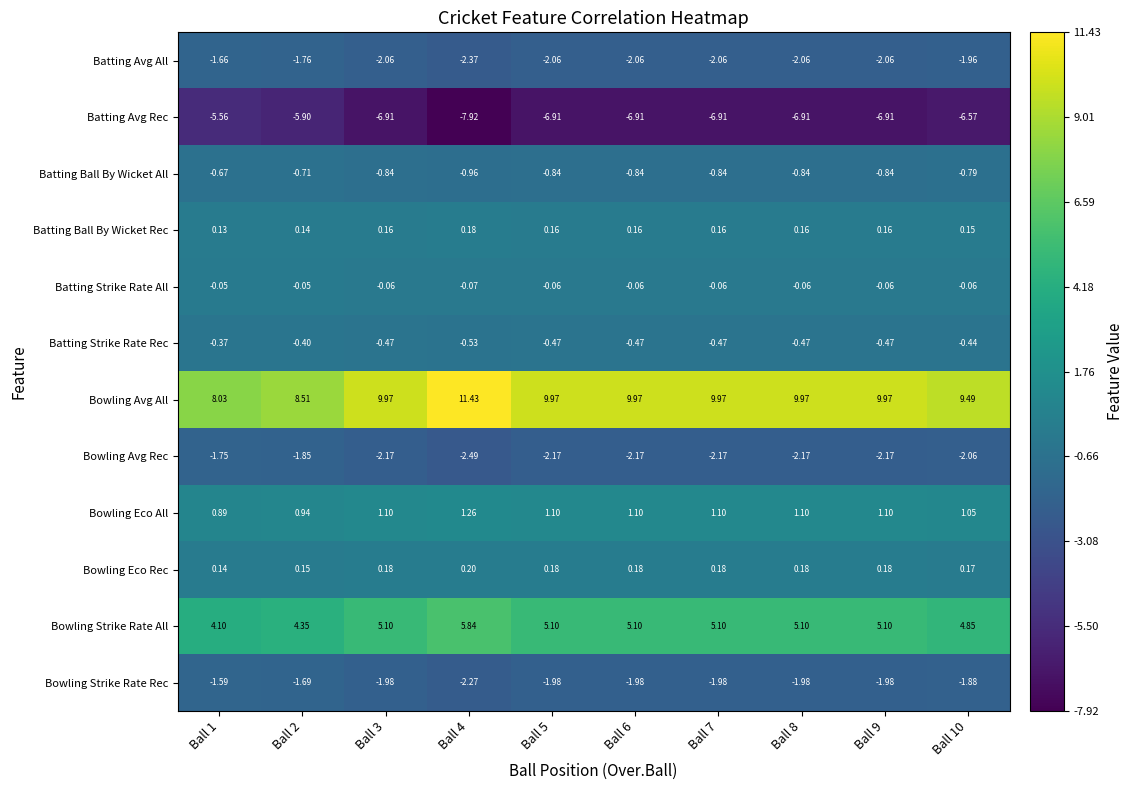

Is the value of Batting Avg All at Ball 10 greater than the value of Bowling Avg Rec at Ball 9?

Yes